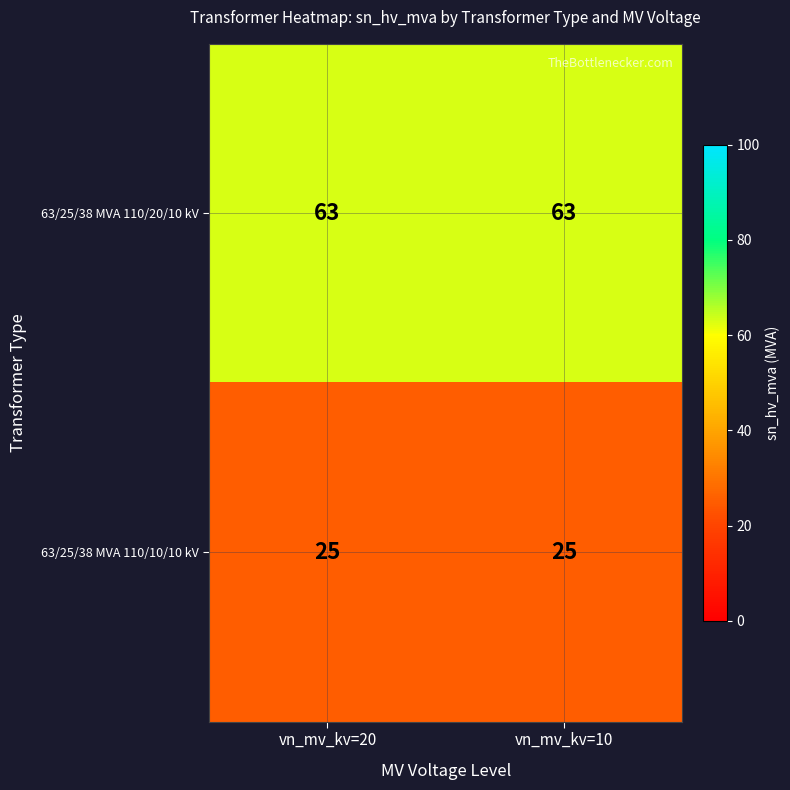

What is the highest value of the 63/25/38 MVA 110/10/10 kV series?

25